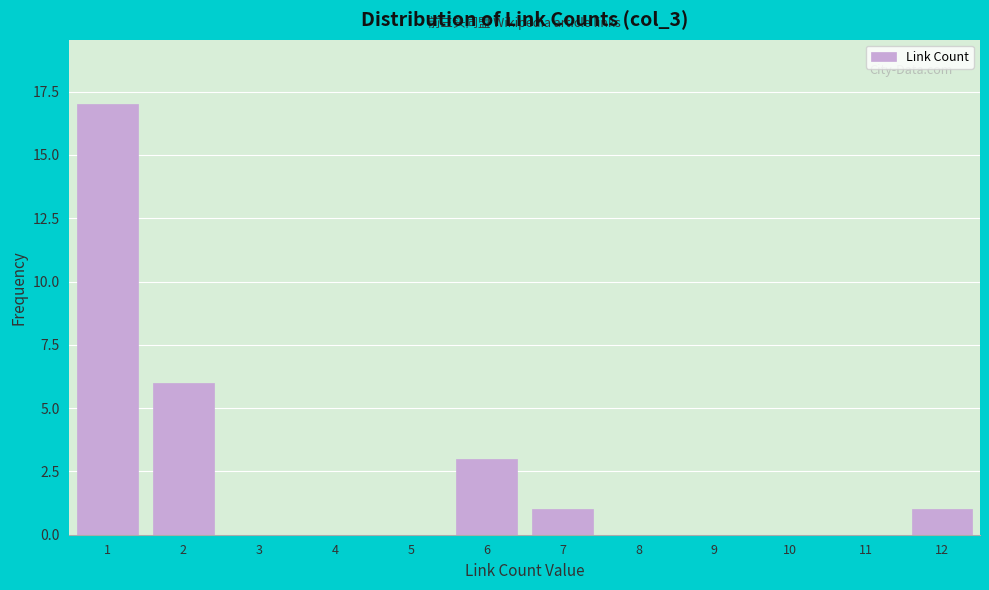

What is the height of the bar covering 1.5 to 2.5 on the x-axis? The values are not printed on the chart, so give them approximately, as read against the axis.

6